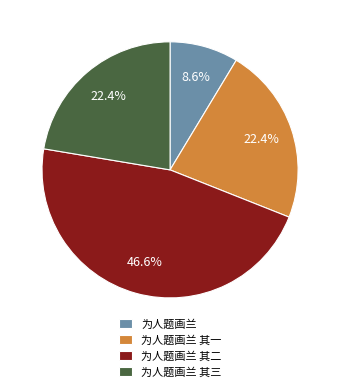

Which category has the biggest portion of the pie?

为人题画兰 其二